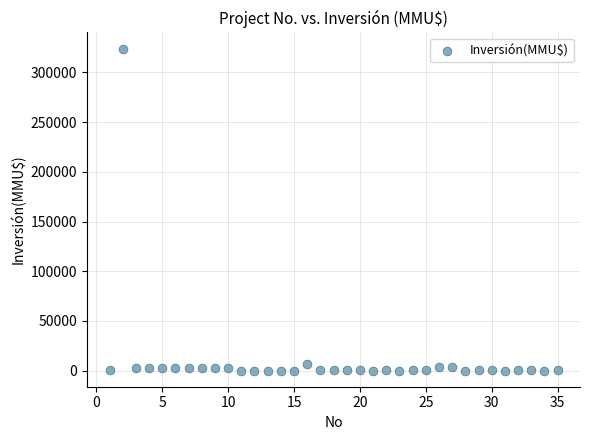

What is the range of X values (max minus min)?

34